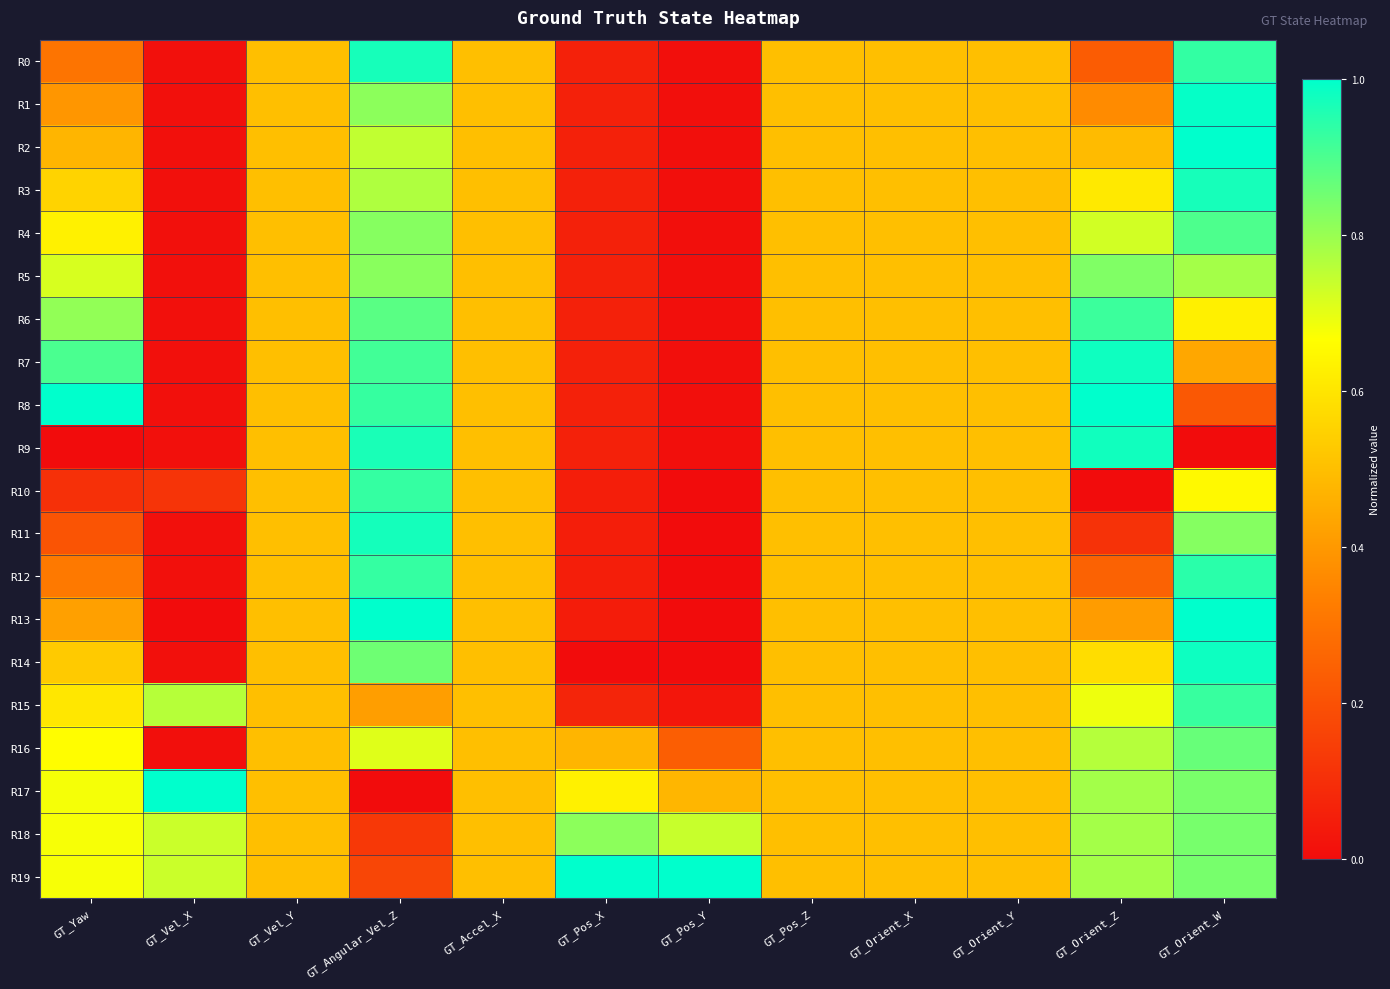

What is the total value across all series at GT_Vel_X?

3.5